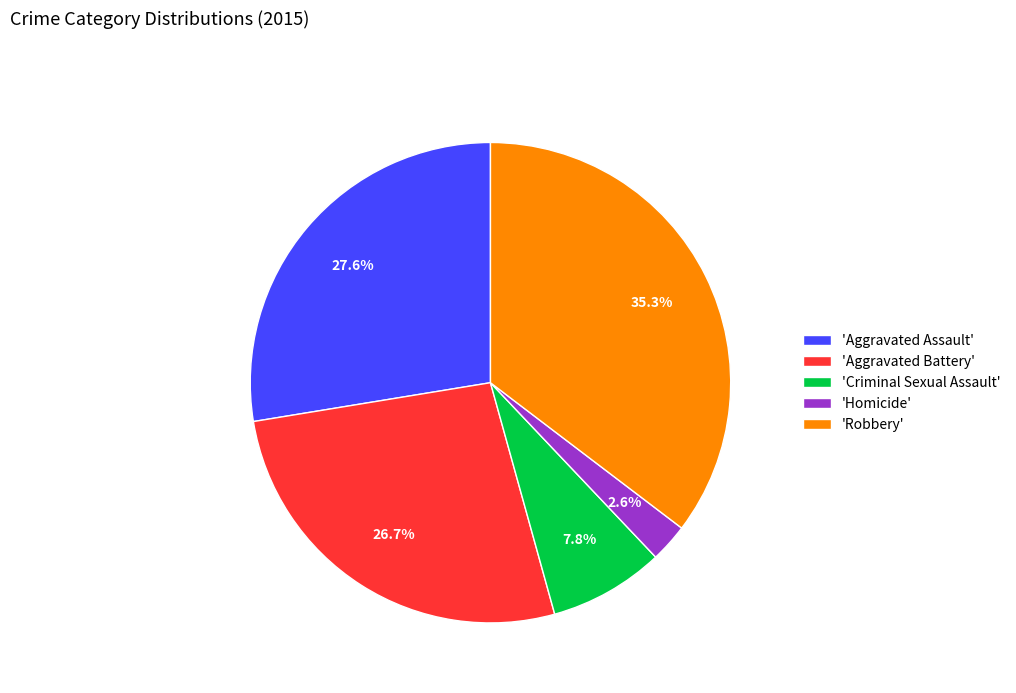

Approximately how many times larger is the value at 'Aggravated Battery' compared to 'Aggravated Assault'?

1.0